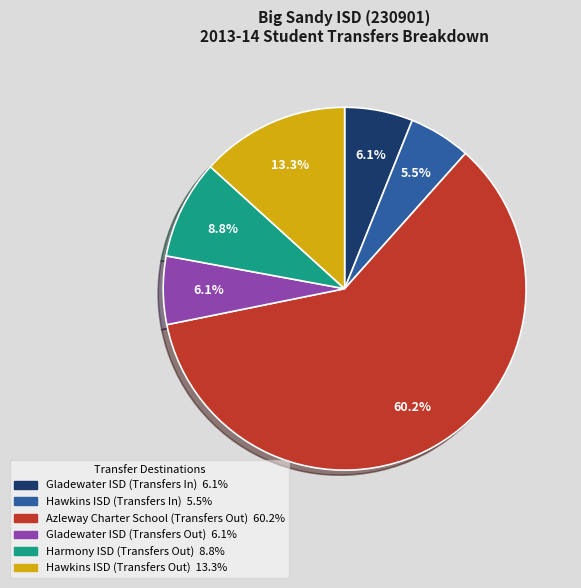

What is the ratio of the value at Azleway Charter School (Transfers Out) to the value at Hawkins ISD (Transfers Out)?

4.5